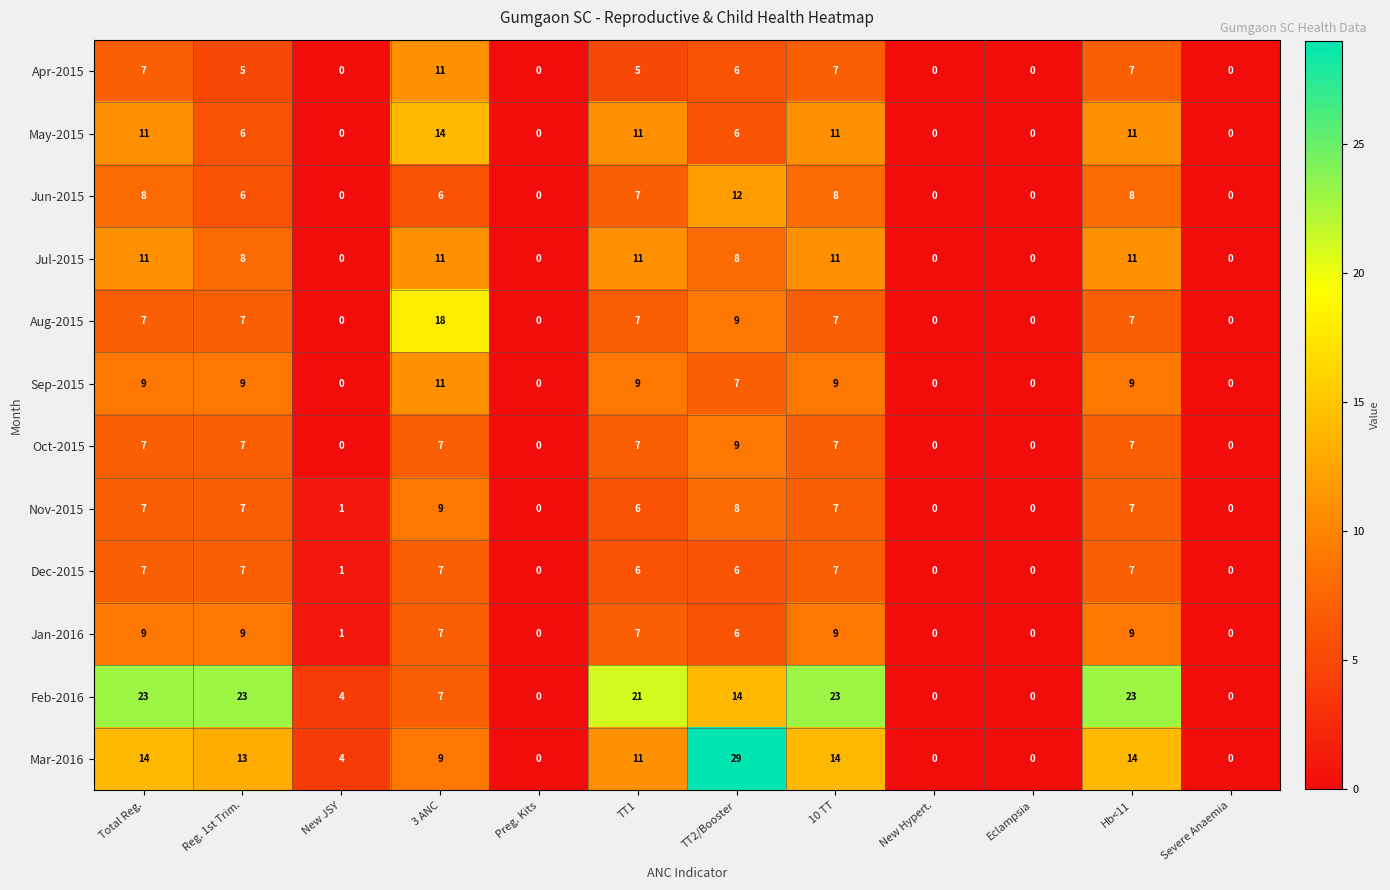

The Oct-2015 series shows 11 at Total Reg.. True or false?

False